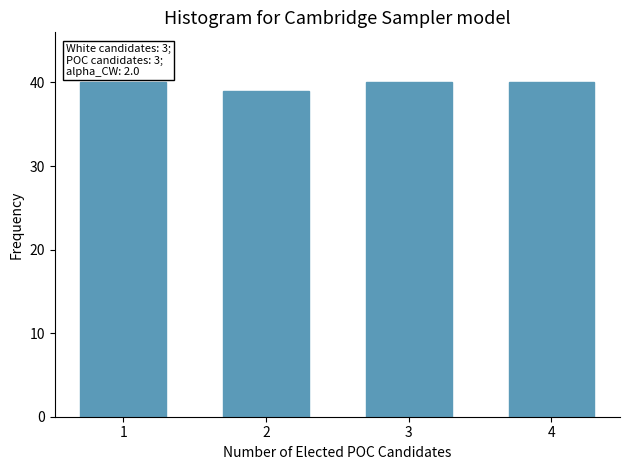

Reading left to right, what are all the values shown in this chart?

40	39	40	40